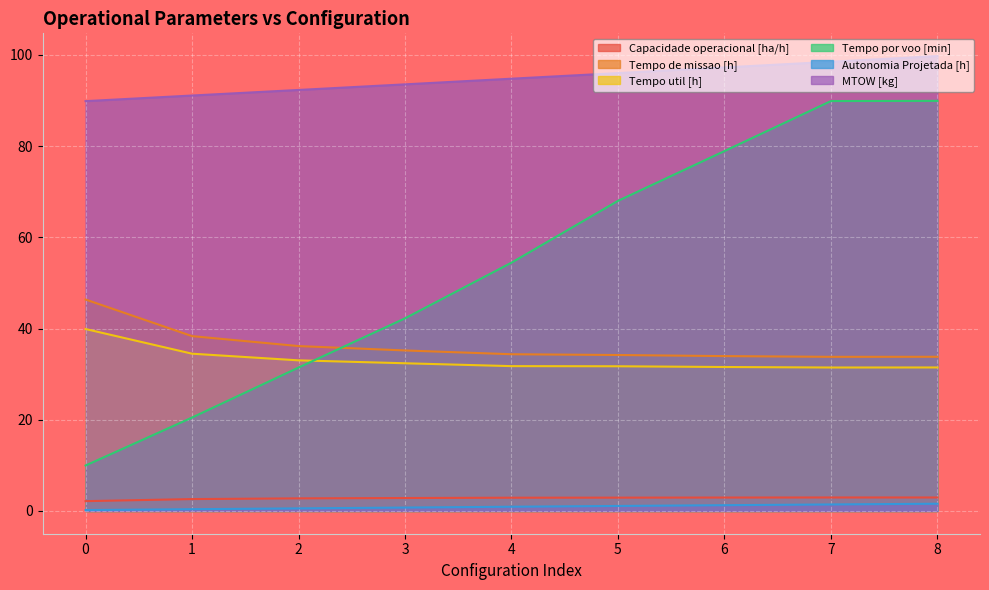

Where does the MTOW [kg] series first go above 94?

4